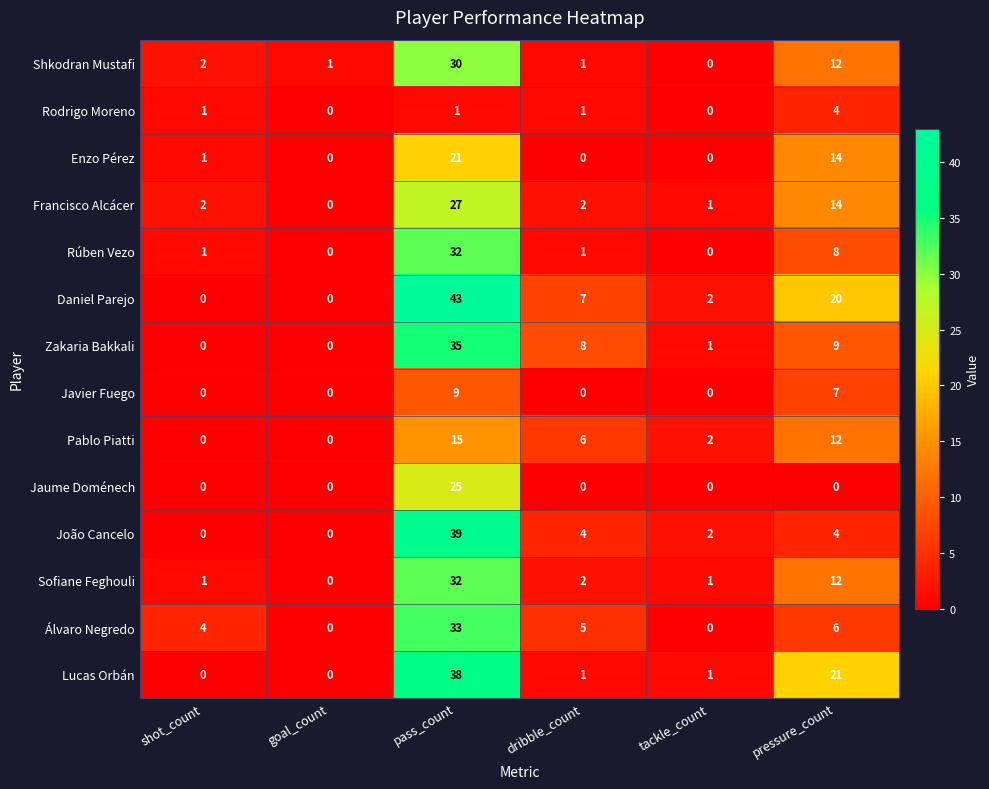

How many values in Sofiane Feghouli are above zero?

5